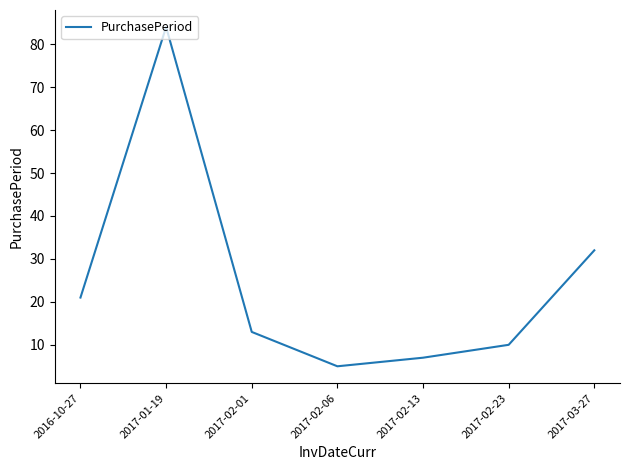

What is the sum of all values?

172